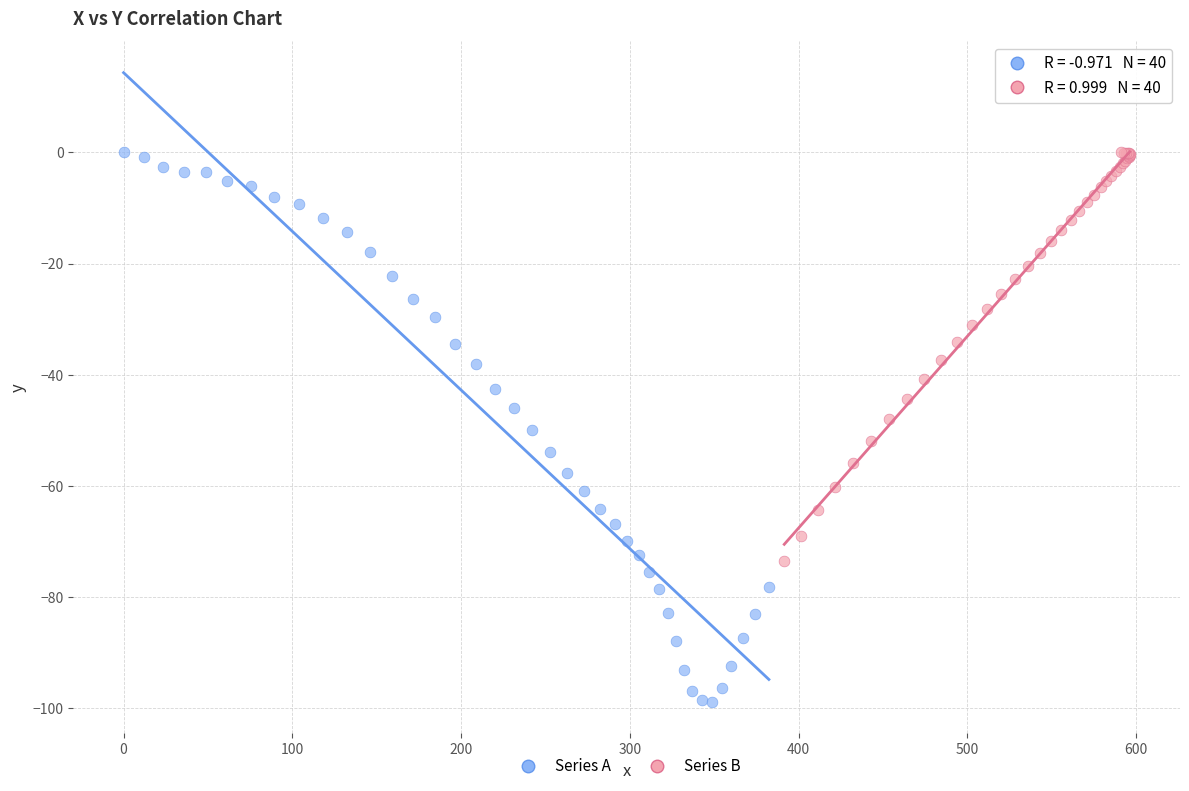

Which series contains the lowest Y value?

Series A